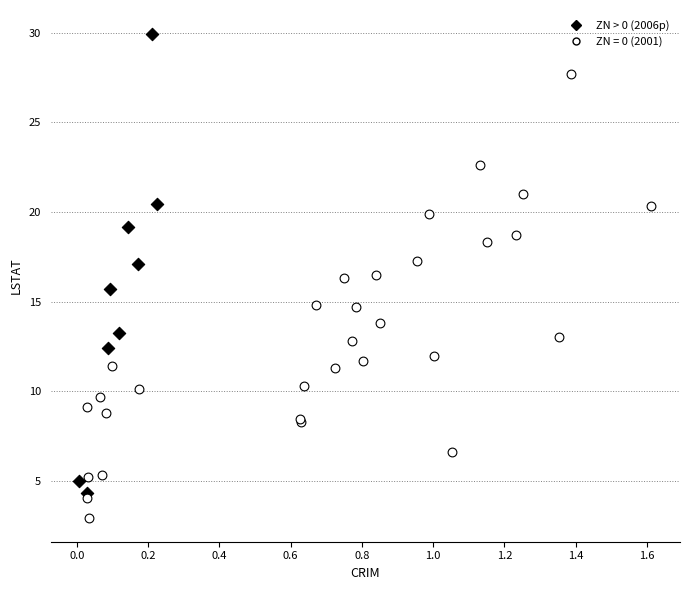

Which series reaches the minimum Y coordinate?

ZN = 0 (2001)